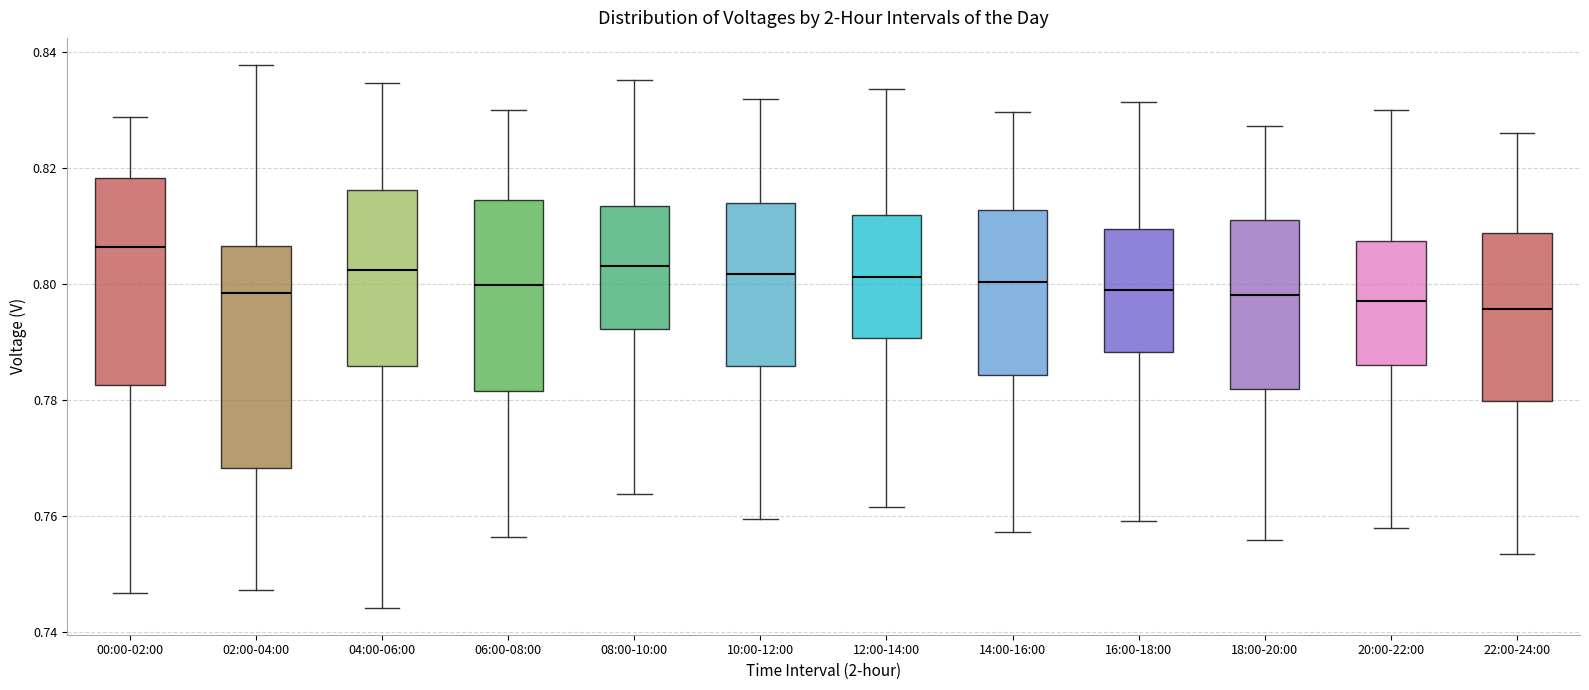

Reading left to right, read every box against the y-axis: the position of its median line, the range the box covers, and the ends of its whiskers. The values are not printed on the chart, so give them approximately, as read against the axis.

00:00-02:00: median 0.806, box 0.782 to 0.818, whiskers 0.746 to 0.828
02:00-04:00: median 0.798, box 0.768 to 0.806, whiskers 0.748 to 0.838
04:00-06:00: median 0.802, box 0.786 to 0.816, whiskers 0.744 to 0.834
06:00-08:00: median 0.800, box 0.782 to 0.814, whiskers 0.756 to 0.830
08:00-10:00: median 0.804, box 0.792 to 0.814, whiskers 0.764 to 0.836
10:00-12:00: median 0.802, box 0.786 to 0.814, whiskers 0.760 to 0.832
12:00-14:00: median 0.802, box 0.790 to 0.812, whiskers 0.762 to 0.834
14:00-16:00: median 0.800, box 0.784 to 0.812, whiskers 0.758 to 0.830
16:00-18:00: median 0.798, box 0.788 to 0.810, whiskers 0.760 to 0.832
18:00-20:00: median 0.798, box 0.782 to 0.812, whiskers 0.756 to 0.828
20:00-22:00: median 0.798, box 0.786 to 0.808, whiskers 0.758 to 0.830
22:00-24:00: median 0.796, box 0.780 to 0.808, whiskers 0.754 to 0.826